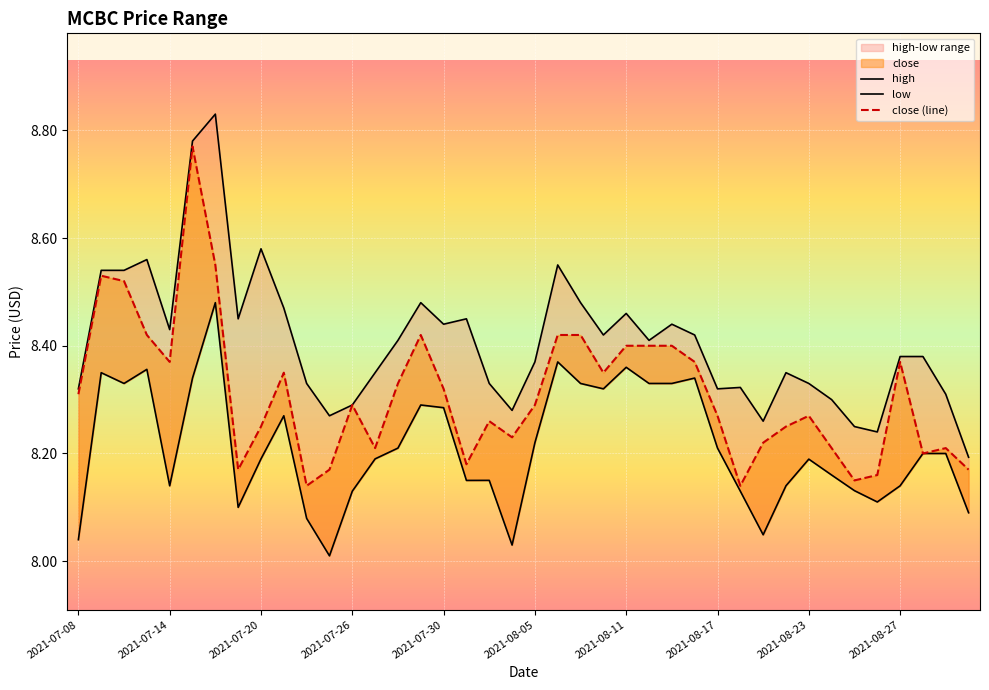

Count the number of categories in the chart.

40